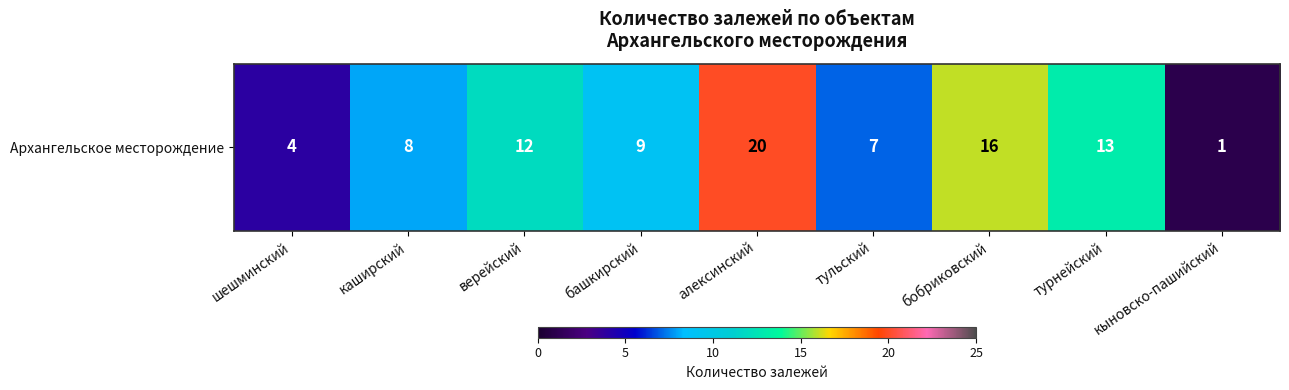

The value at башкирский is 9. True or false?

True